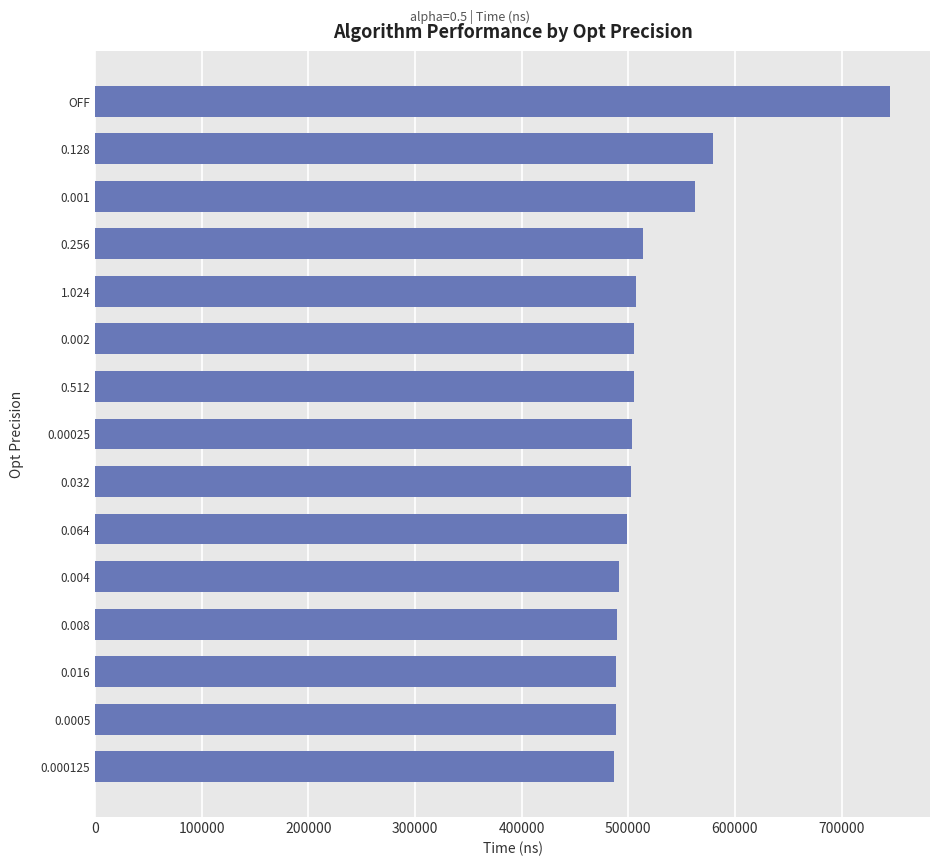

The value at 0.00025 is 503600. True or false?

True